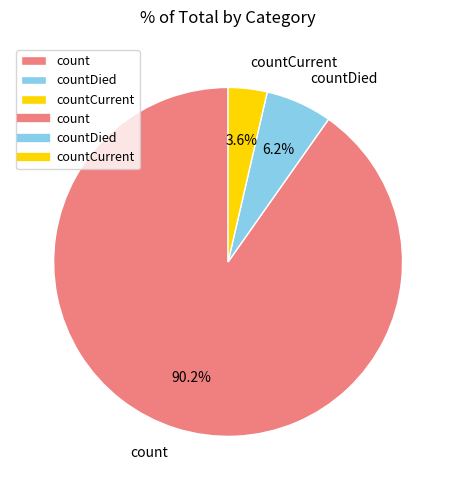

What is the majority slice?

count